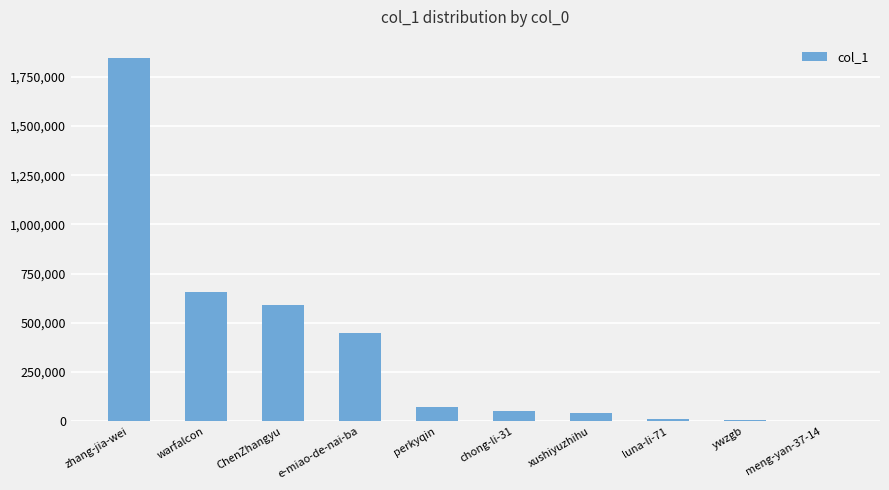

What is the sum of the values at xushiyuzhihu and perkyqin?

112788